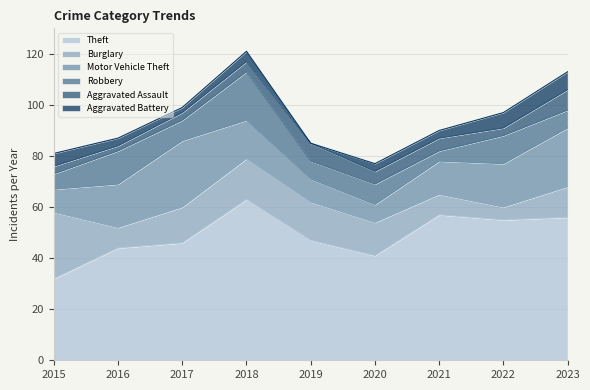

Is it true that Robbery equals 4 at 2017?

False